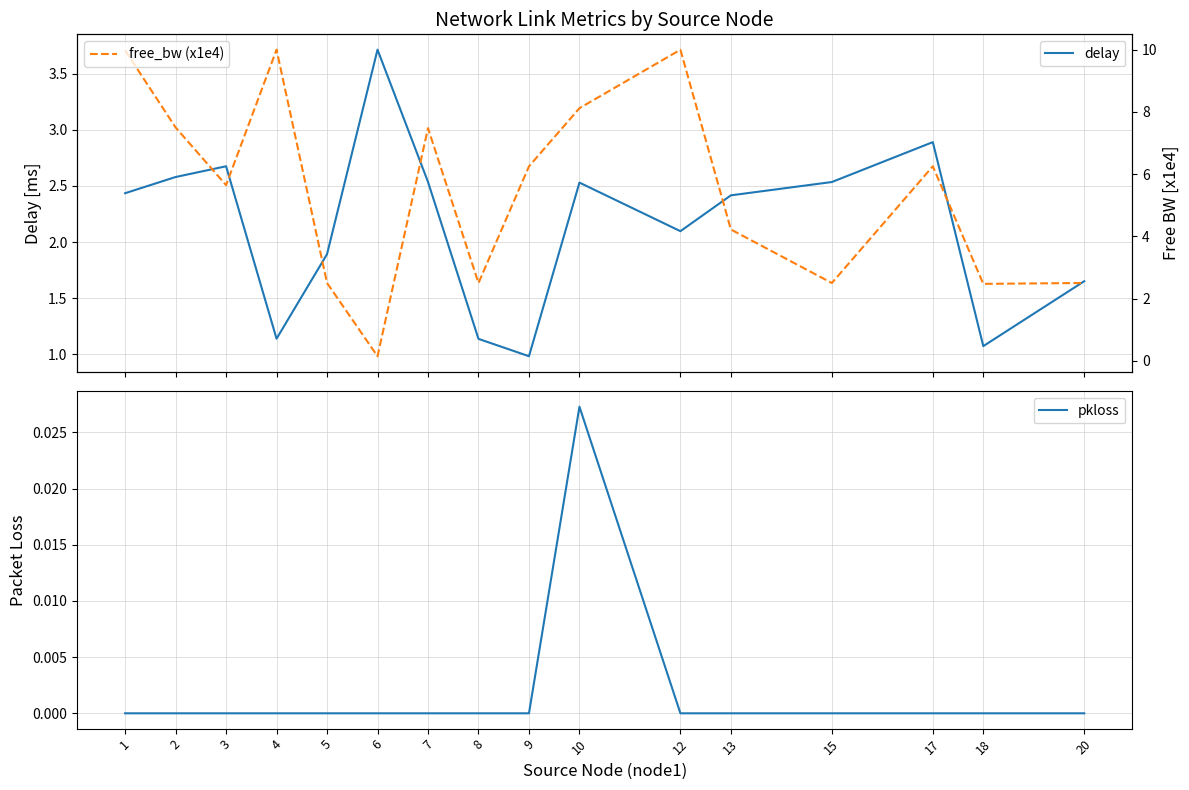

At which label is pkloss closest to 0?

1